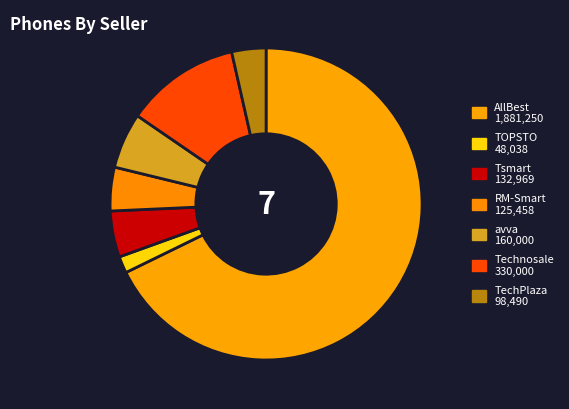

Count the number of slices in the pie.

7